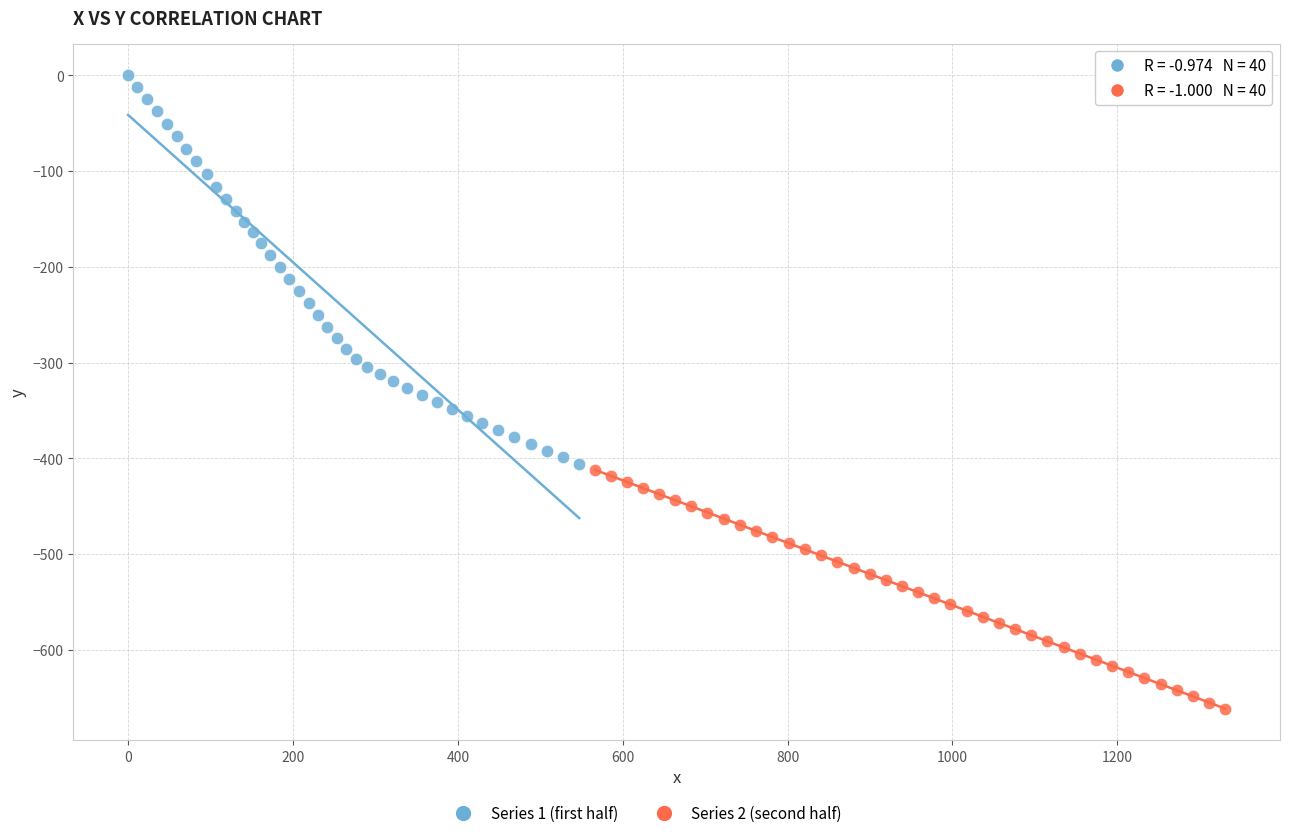

Which series reaches the maximum Y coordinate?

Series 1 (first half)